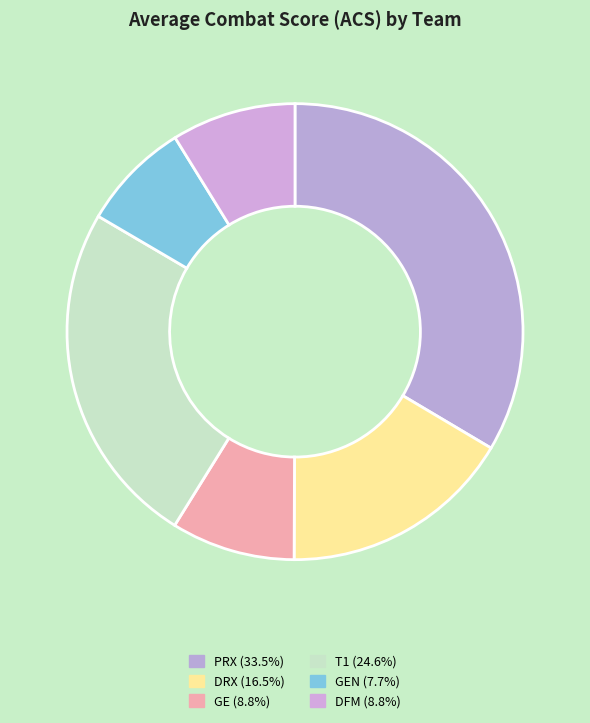

How many slices are in this pie chart?

6